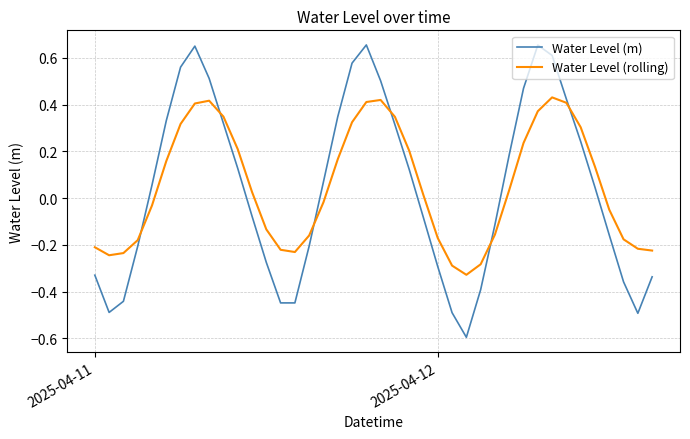

Rank the series by their average value, from highest to lowest.

Water Level (rolling), Water Level (m)